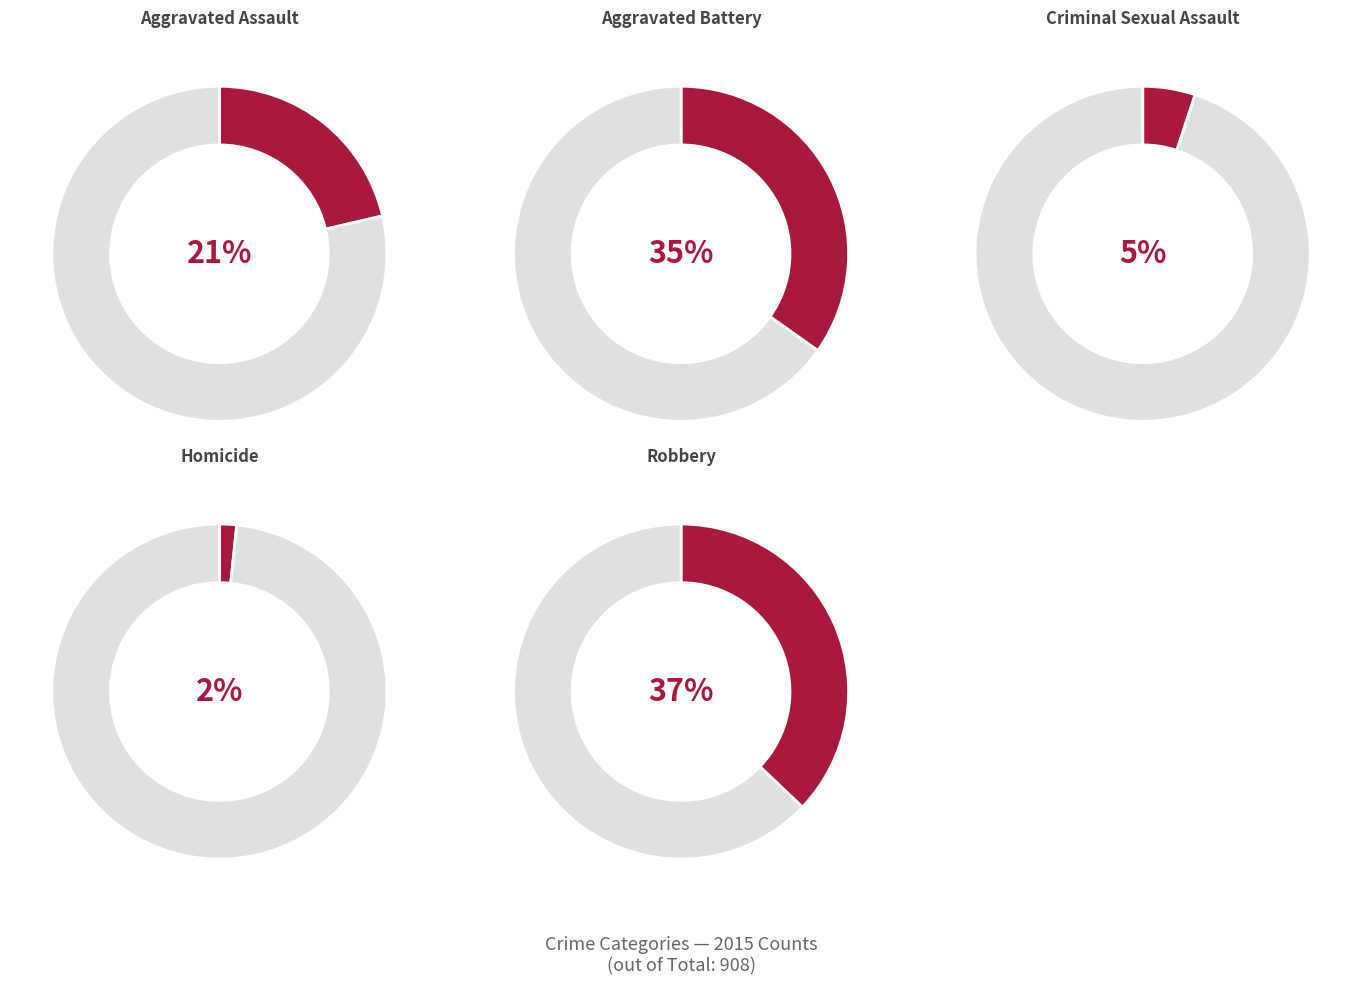

What percentage is NOT represented by Robbery?

62.9%